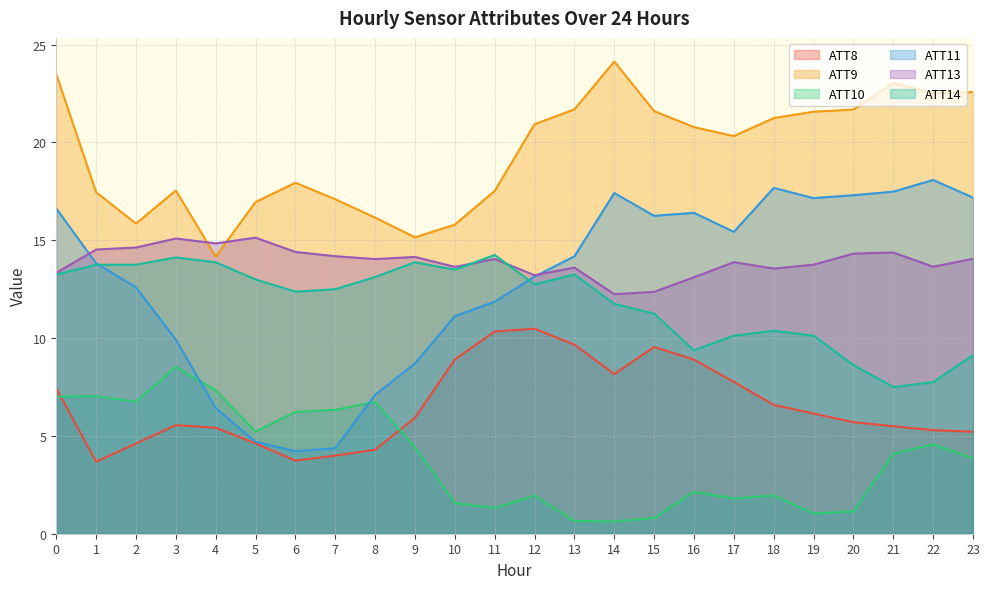

Is it true that ATT9 equals 12.9 at 18?

False